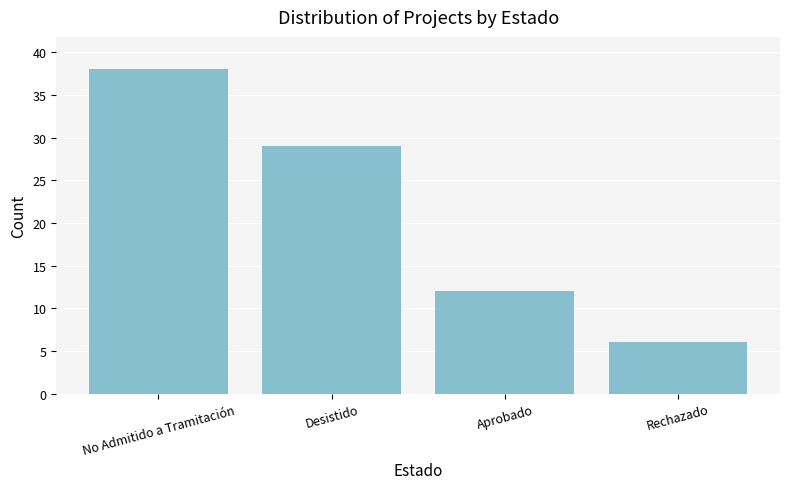

What is the difference between the maximum and minimum values?

32